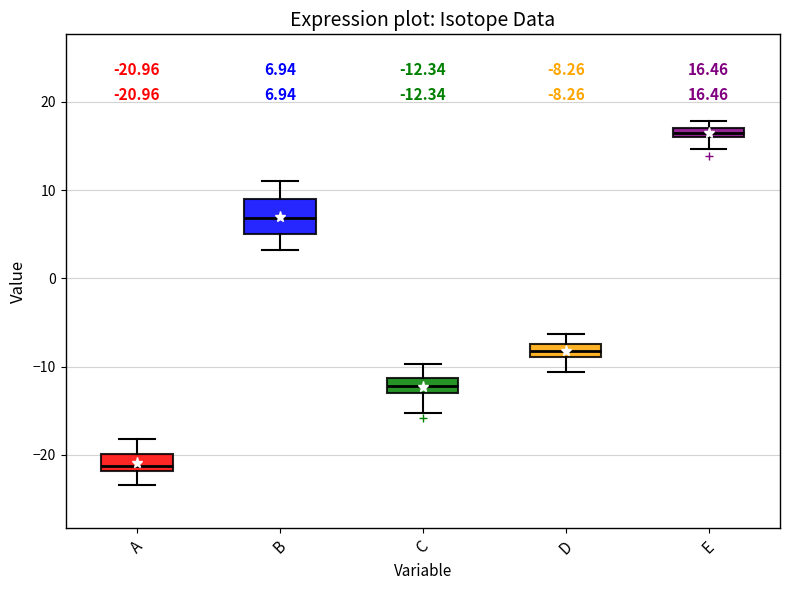

Which box's median line is the highest?

E